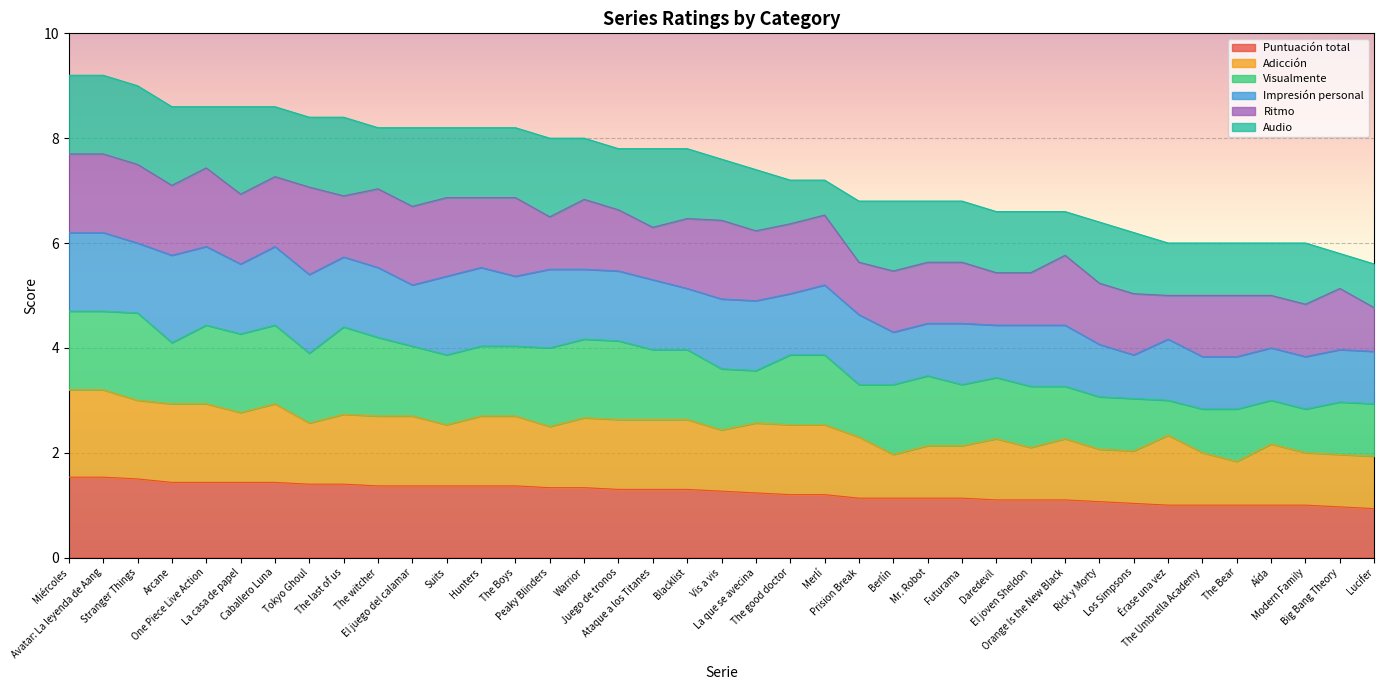

The value of Audio at The last of us is 5.3. True or false?

False